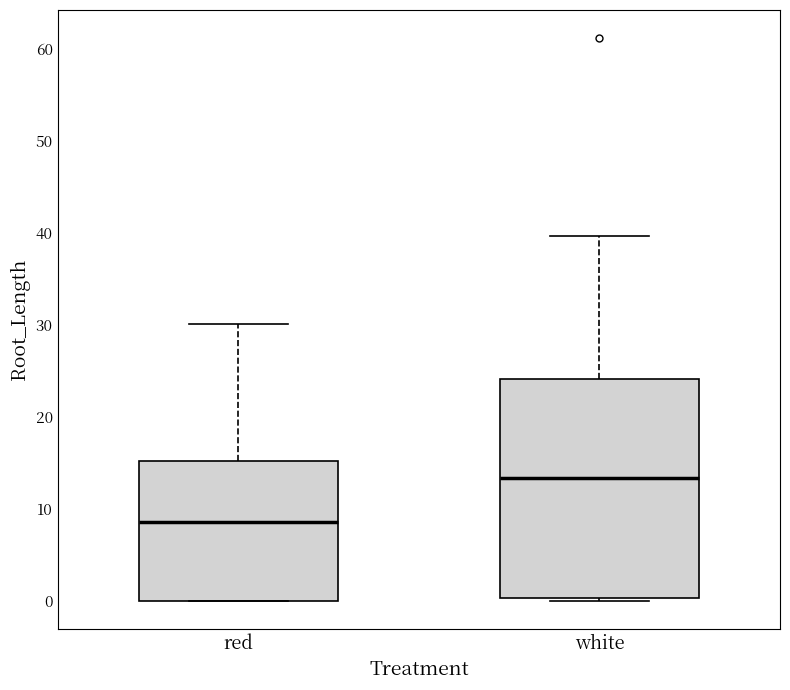

Comparing the boxes themselves (not the whiskers), which one is the tallest?

white